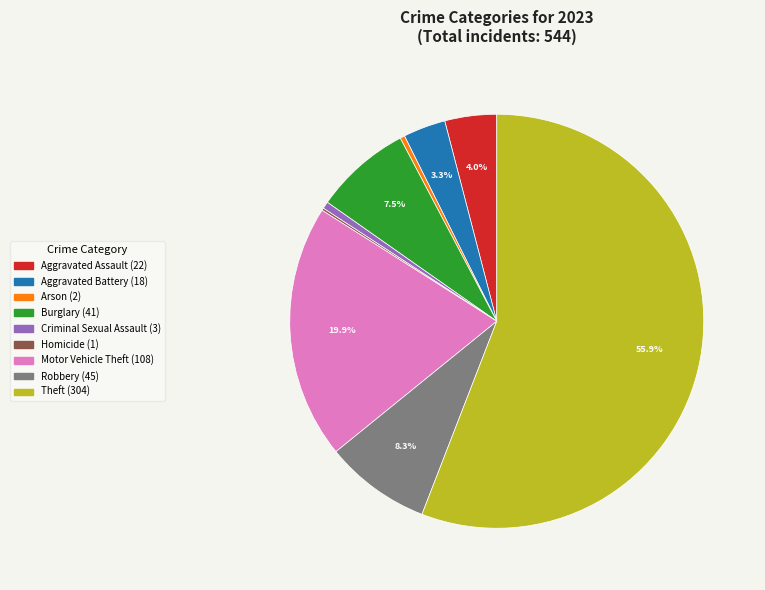

Is it true that Criminal Sexual Assault is 12% of the pie?

False